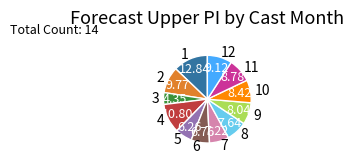

Is it true that 8 is 17% of the pie?

False